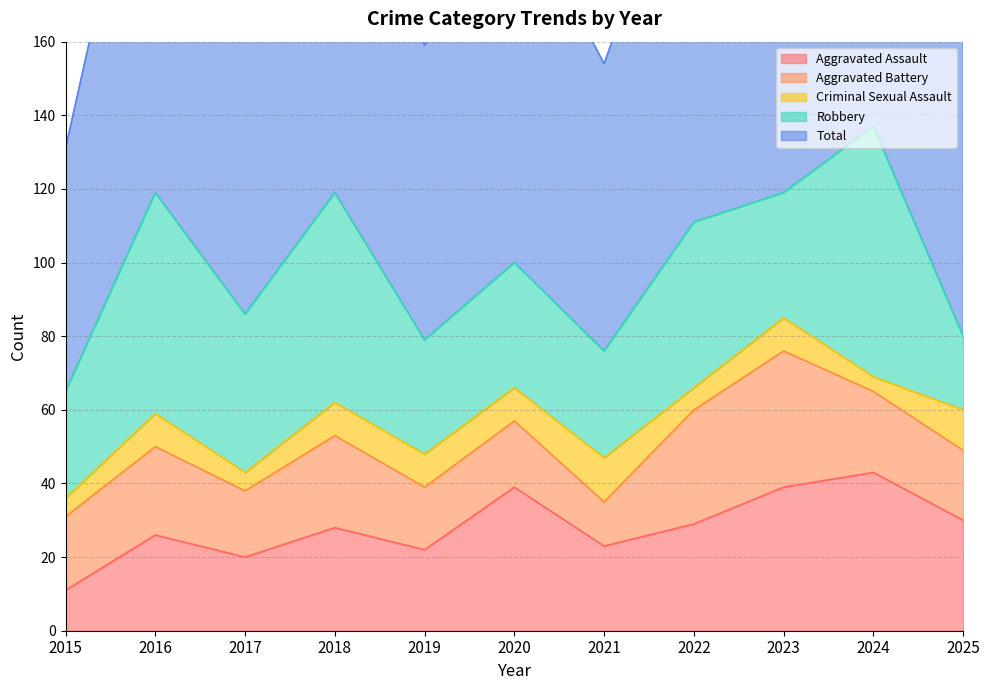

Is the value of Criminal Sexual Assault at 2025 greater than the value of Robbery at 2021?

No